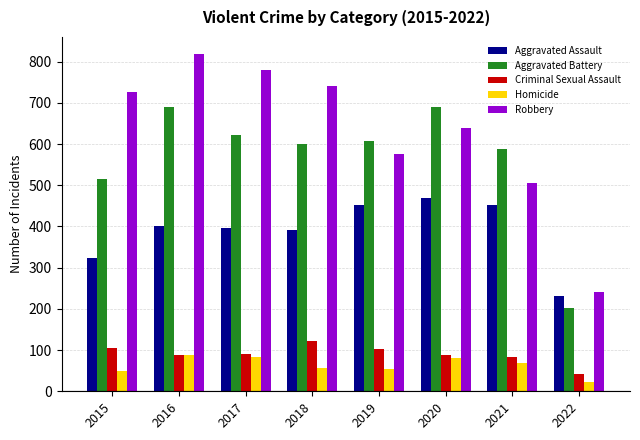

At which category does the chart reach its minimum across all series?

2022